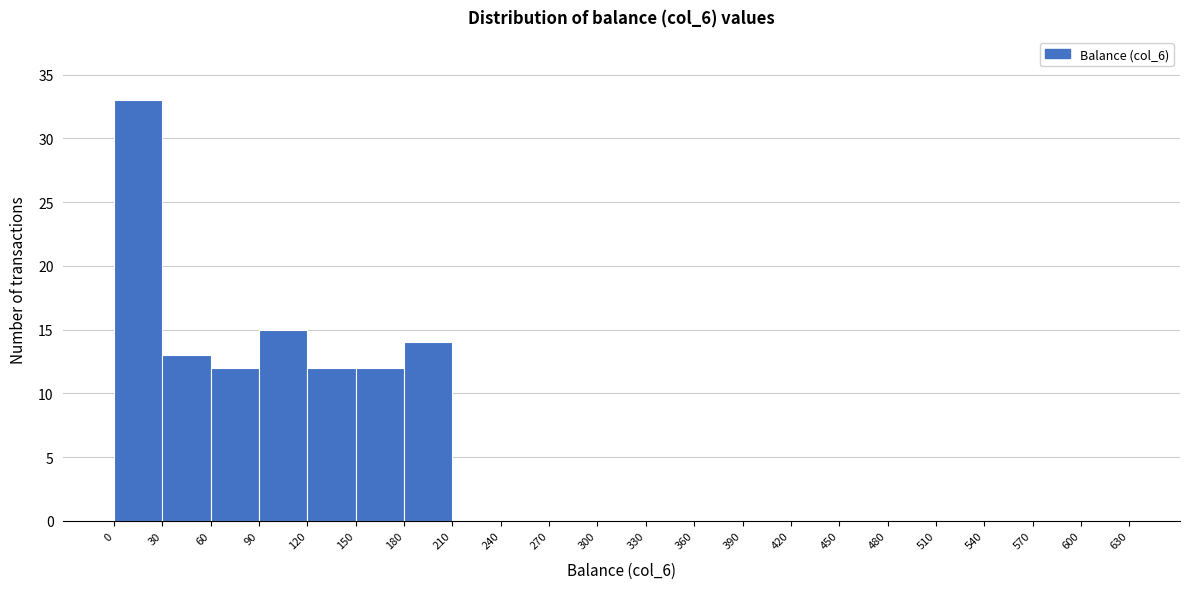

Reading left to right, transcribe this chart: for each bar, give the range it covers on the x-axis and its height. The values are not printed on the chart, so give them approximately, as read against the axis.

0 to 30: 33
30 to 60: 13
60 to 90: 12
90 to 120: 15
120 to 150: 12
150 to 180: 12
180 to 210: 14
210 to 240: 0
240 to 270: 0
270 to 300: 0
300 to 330: 0
330 to 360: 0
360 to 390: 0
390 to 420: 0
420 to 450: 0
450 to 480: 0
480 to 510: 0
510 to 540: 0
540 to 570: 0
570 to 600: 0
600 to 630: 0